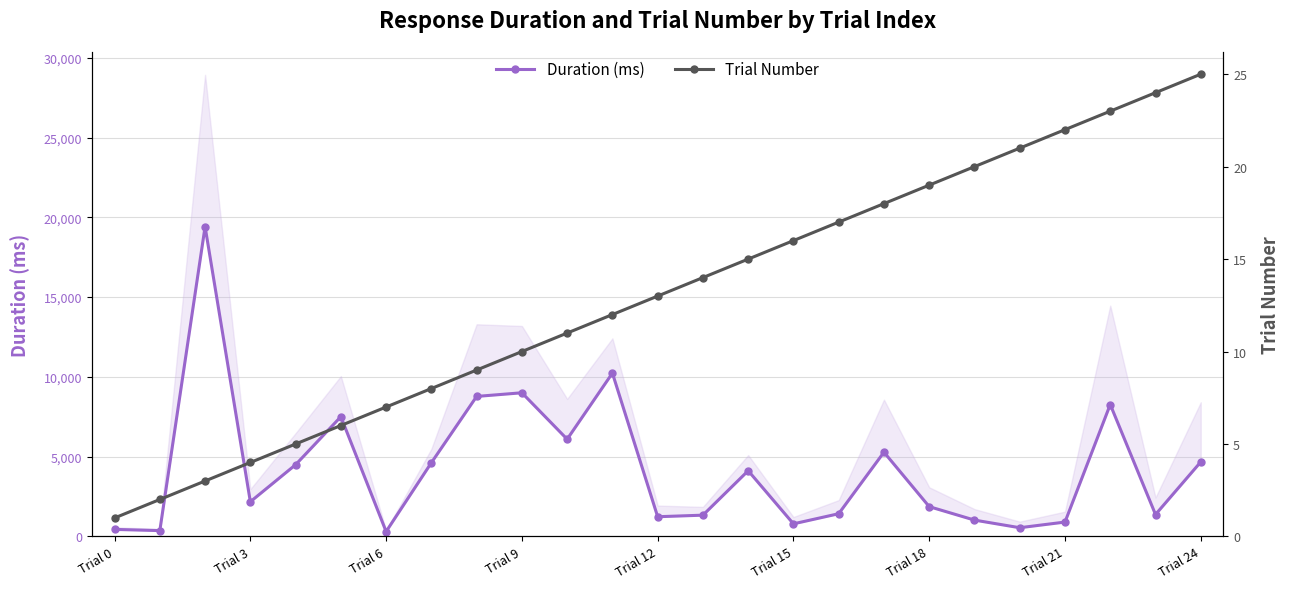

What is the difference between the maximum and minimum values in the Trial Number series?

24.0